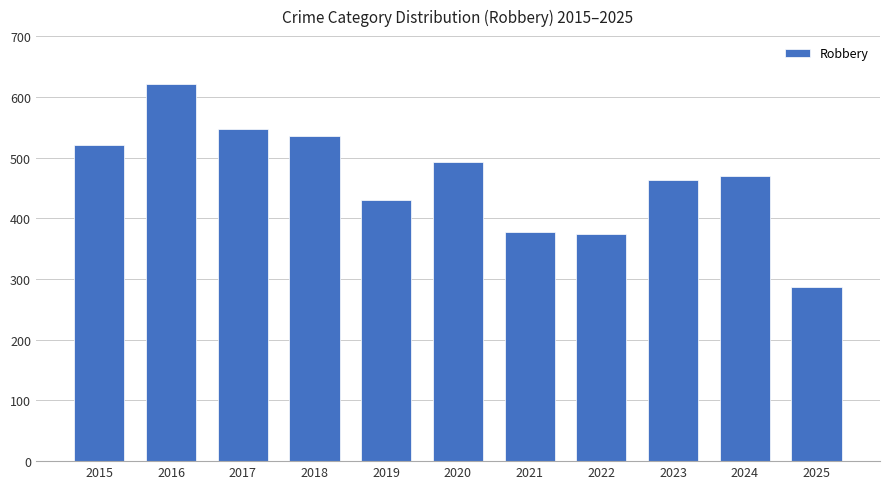

What is the difference between the second highest and minimum values?

261